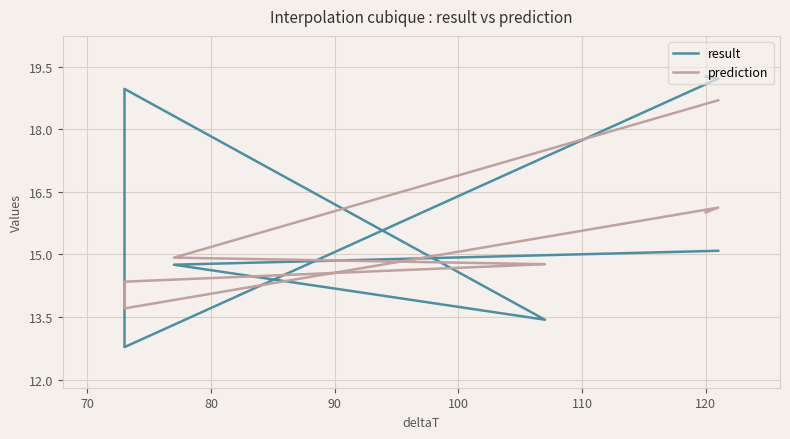

Count the number of categories in the chart.

7